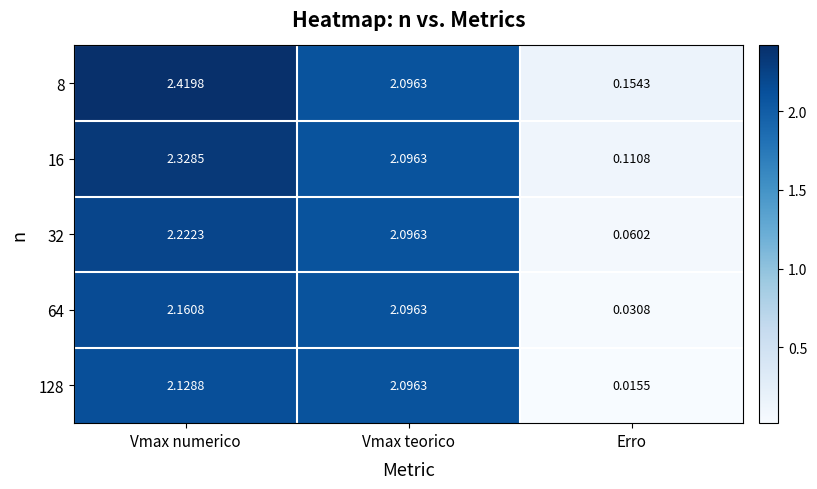

Where is 128 nearest to the value 1?

Erro